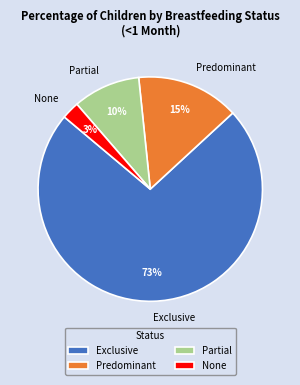

Combined, do Exclusive and None account for over 50%?

Yes